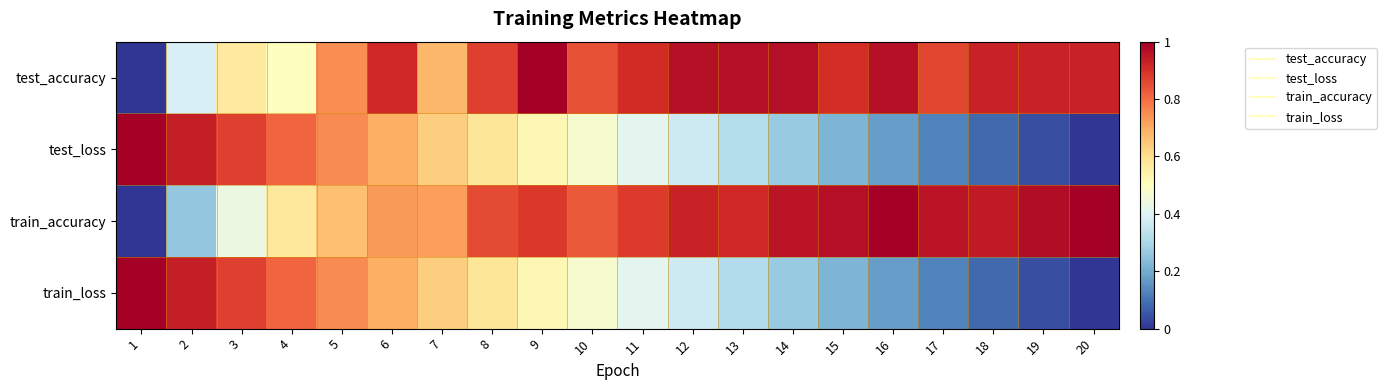

Which series changed the most between 10 and 13?

test_loss